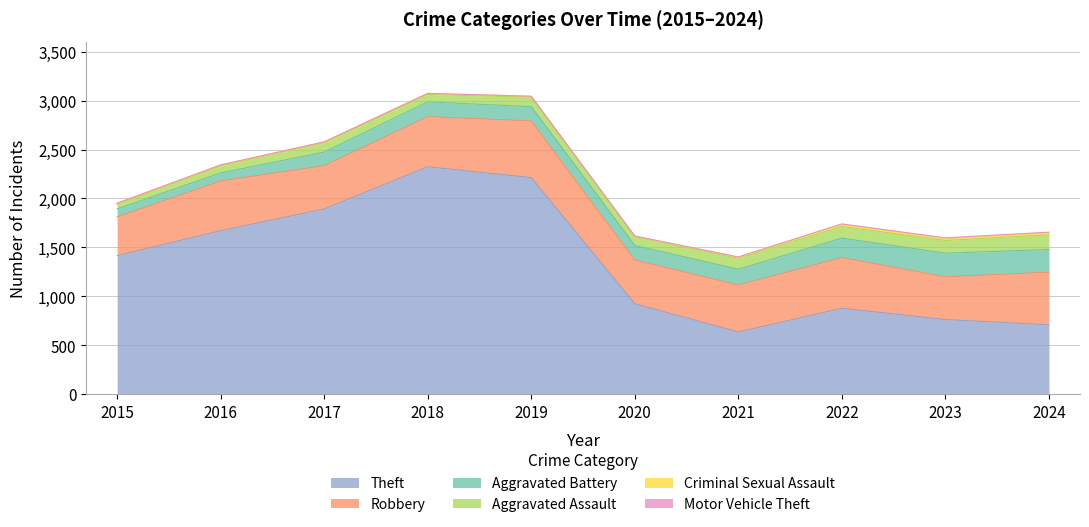

What is the spread (max minus min) of values at 2022?

876